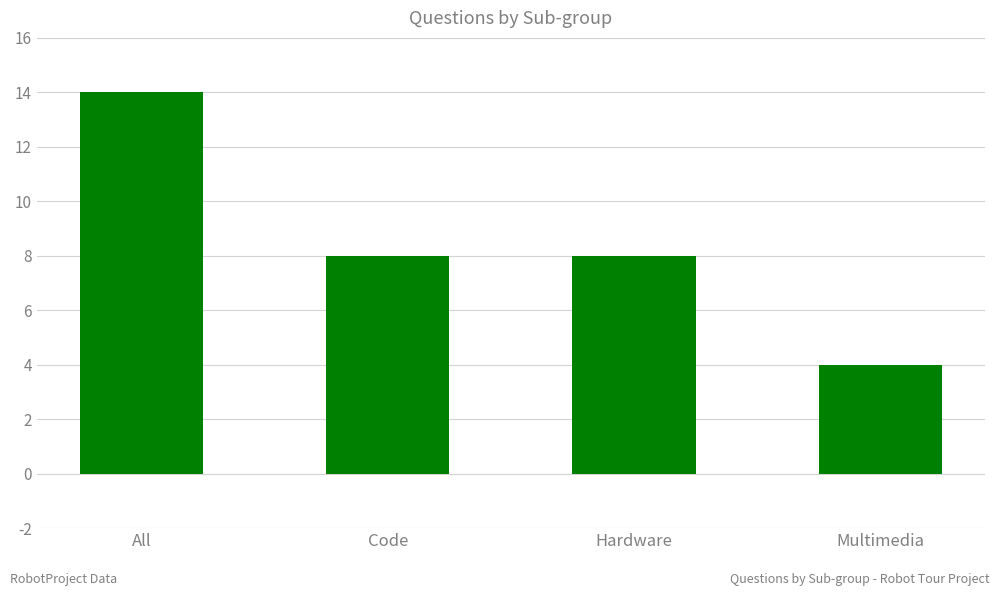

Approximately how many times larger is the value at Hardware compared to Code?

1.0